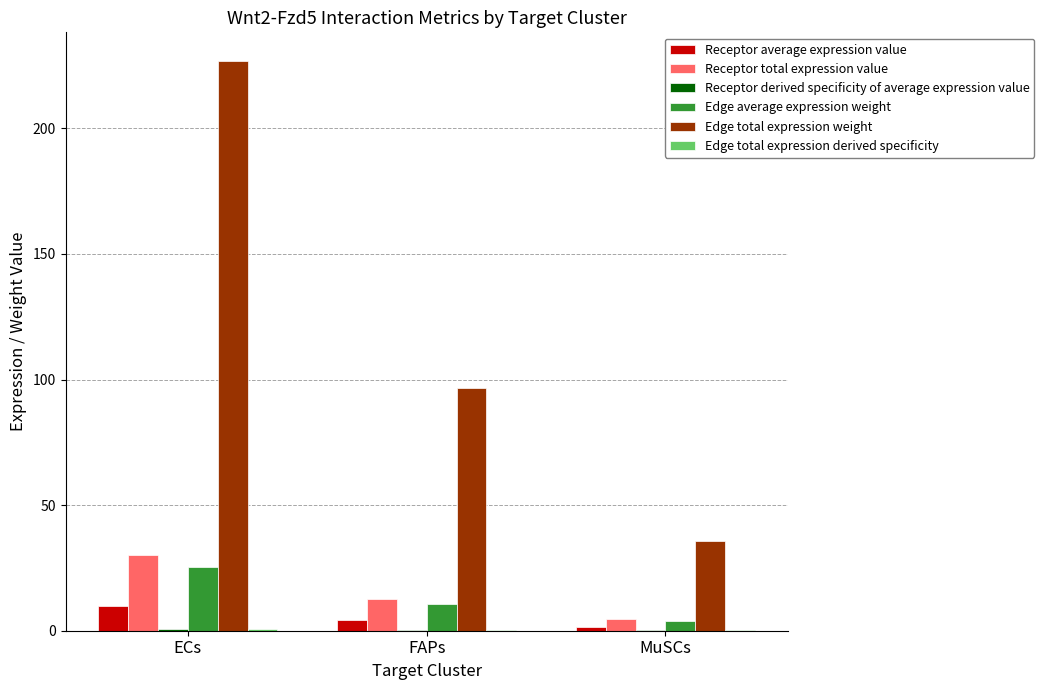

How many data points in Receptor average expression value are above 4?

2